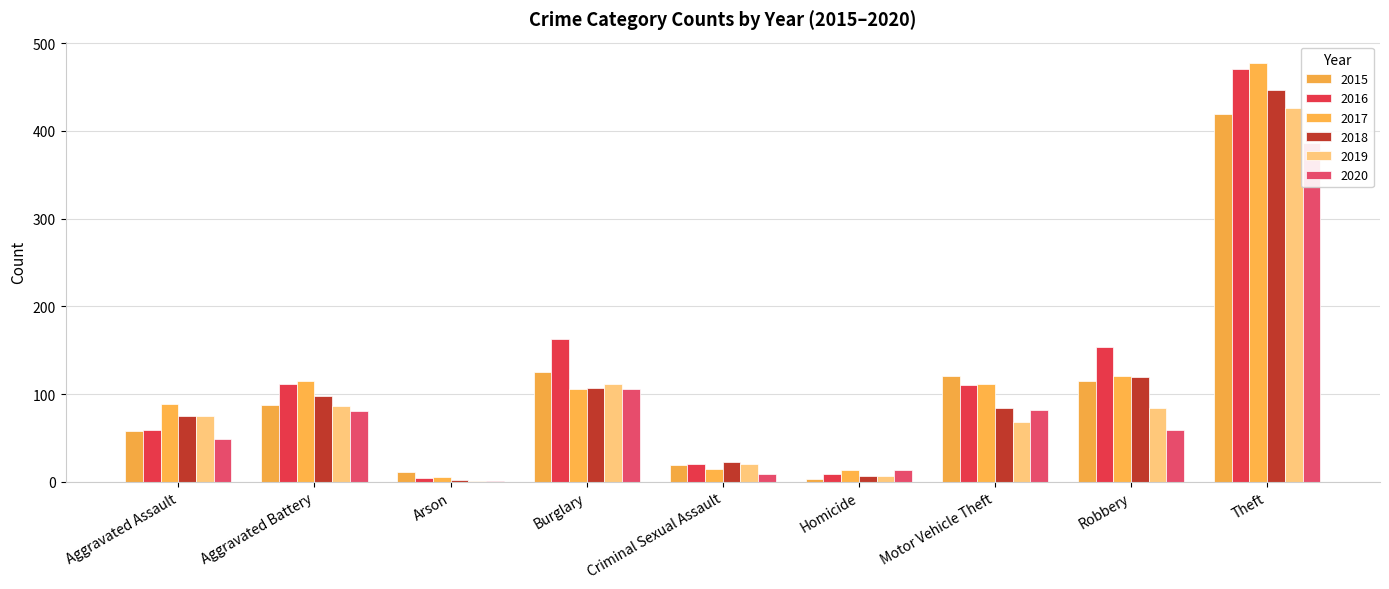

What is the label of the 8th bar from the left?

Robbery